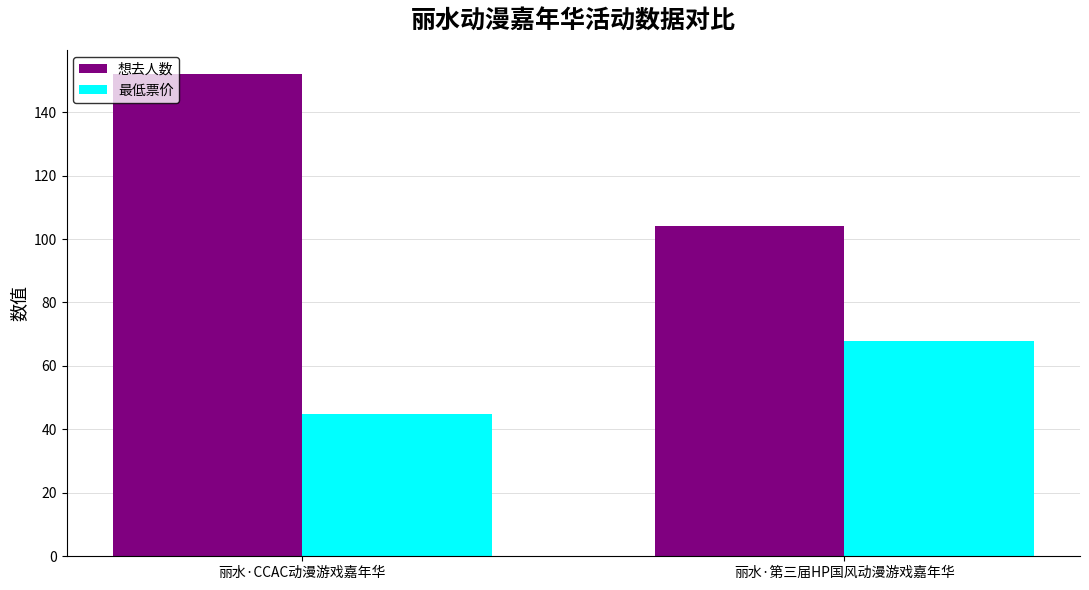

Rank the series by their average value, from highest to lowest.

想去人数, 最低票价